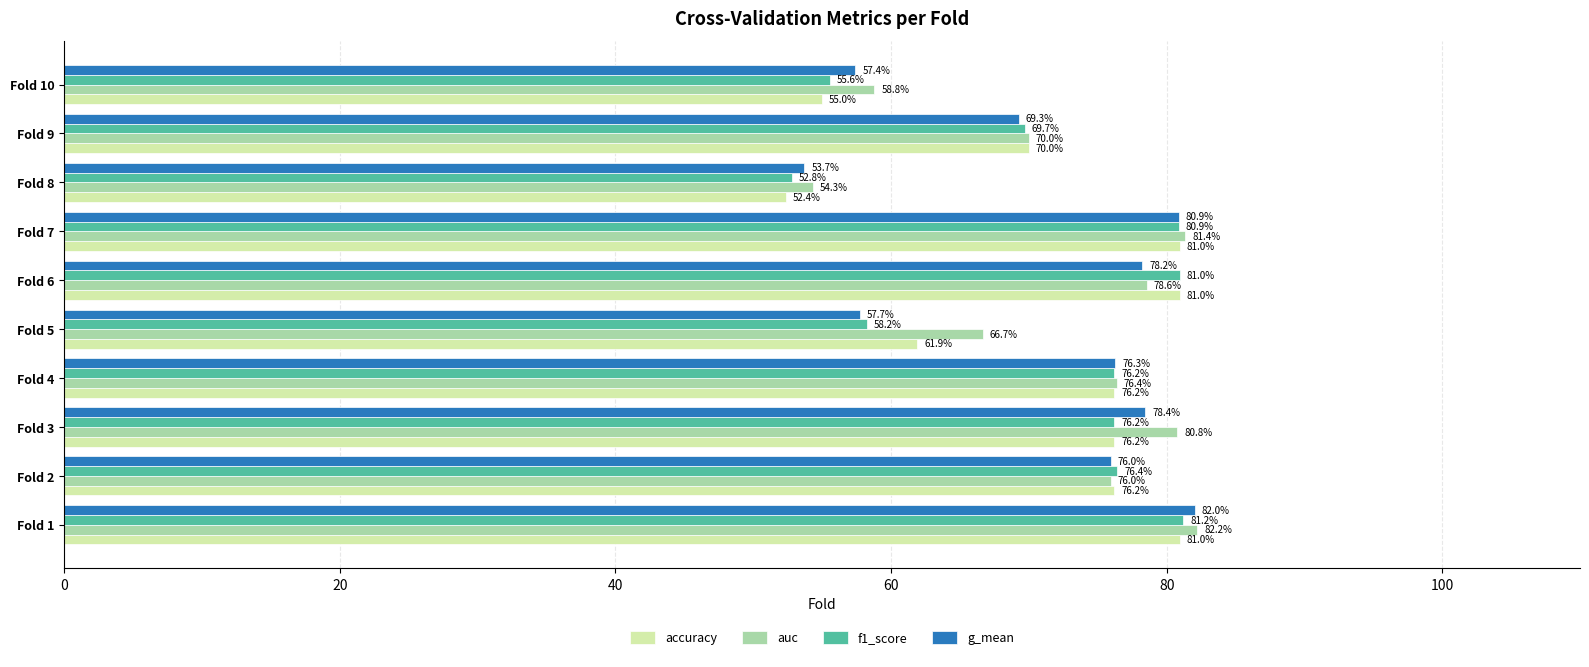

At which label does f1_score reach its minimum?

Fold 8